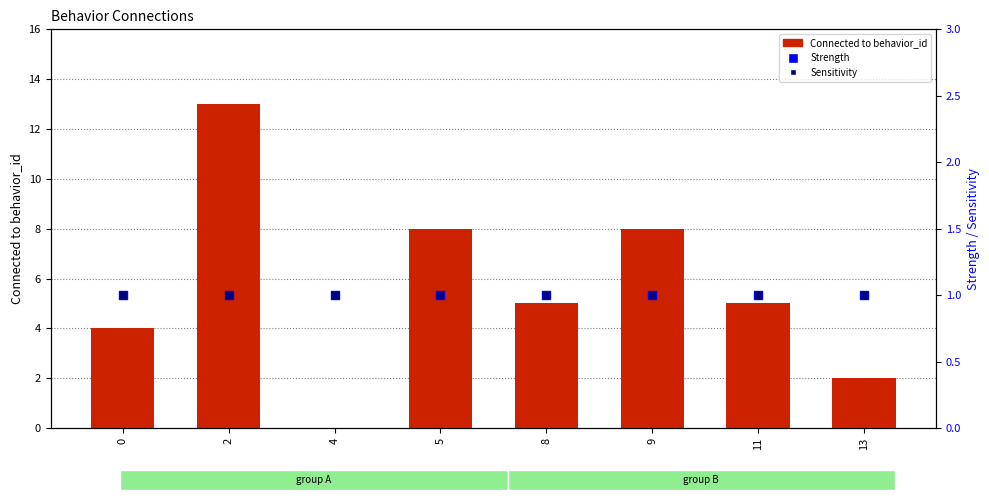

What are all the series names shown in the legend?

Connected to behavior_id, Strength, Sensitivity